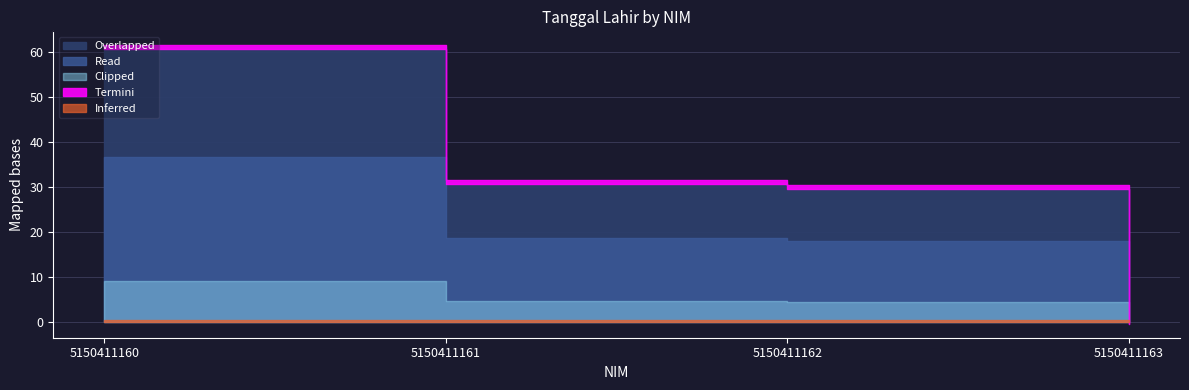

How many categories are shown in the chart?

4